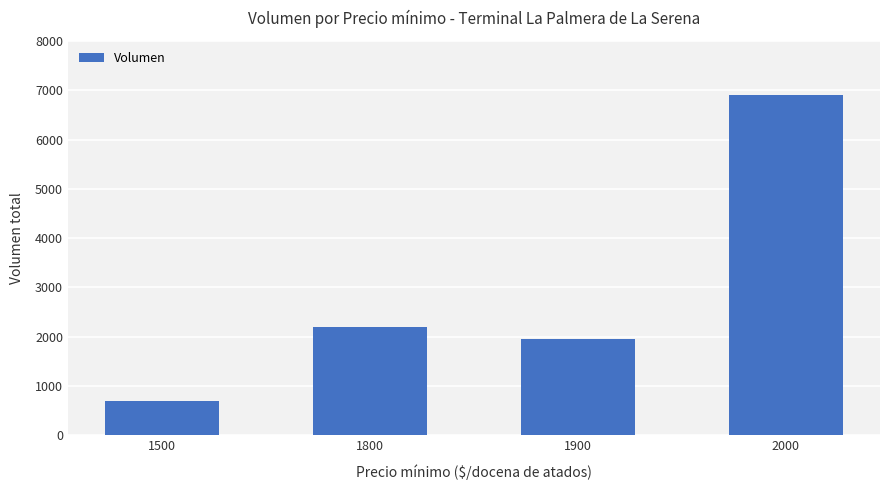

List the labels in order of value, largest first.

2000, 1800, 1900, 1500